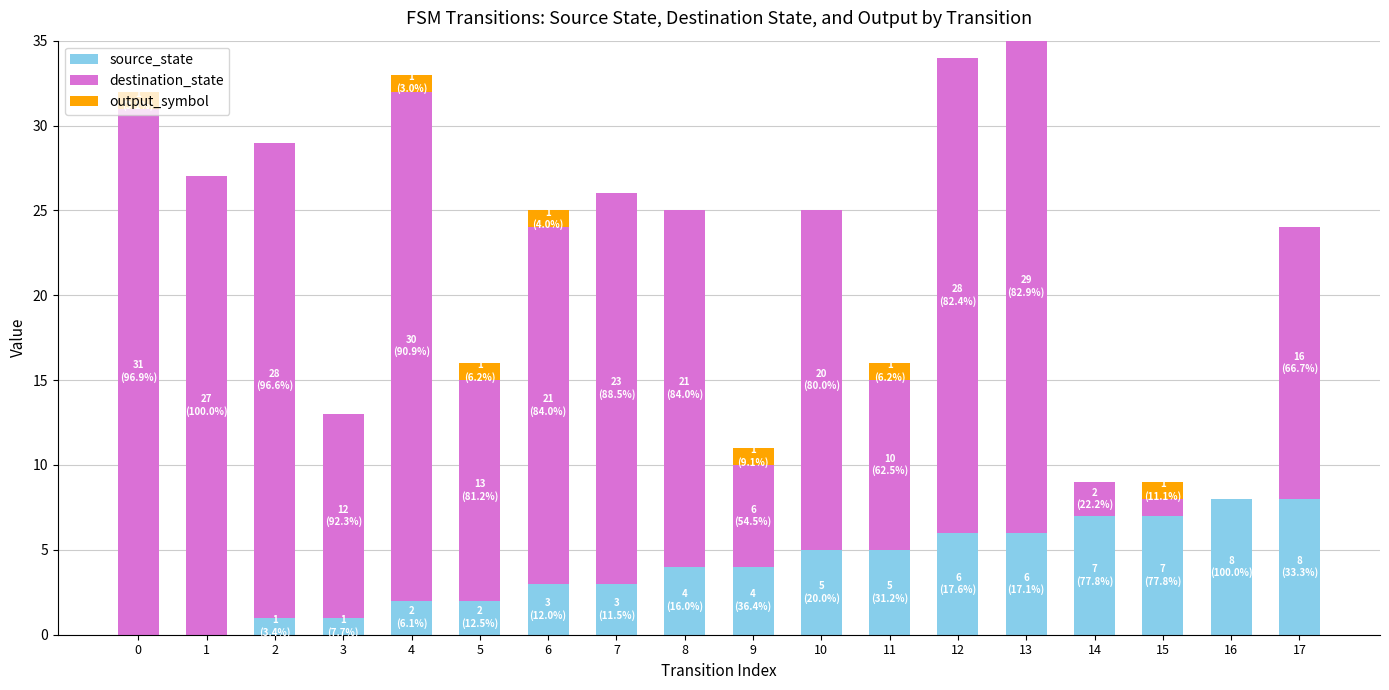

Is it true that source_state equals 1 at 2?

True